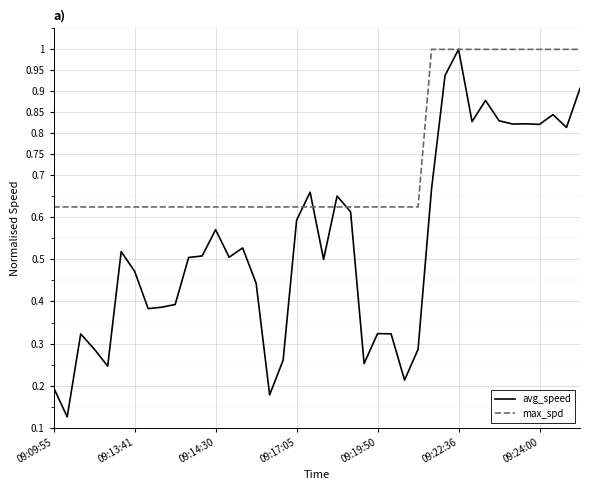

Which series has the largest total across all categories?

max_spd